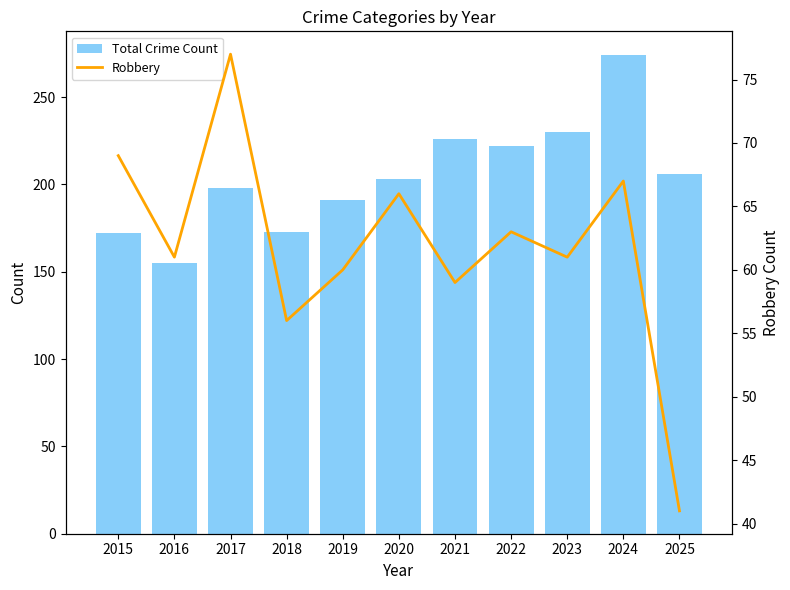

The value of Total Crime Count at 2016 is 155. True or false?

True